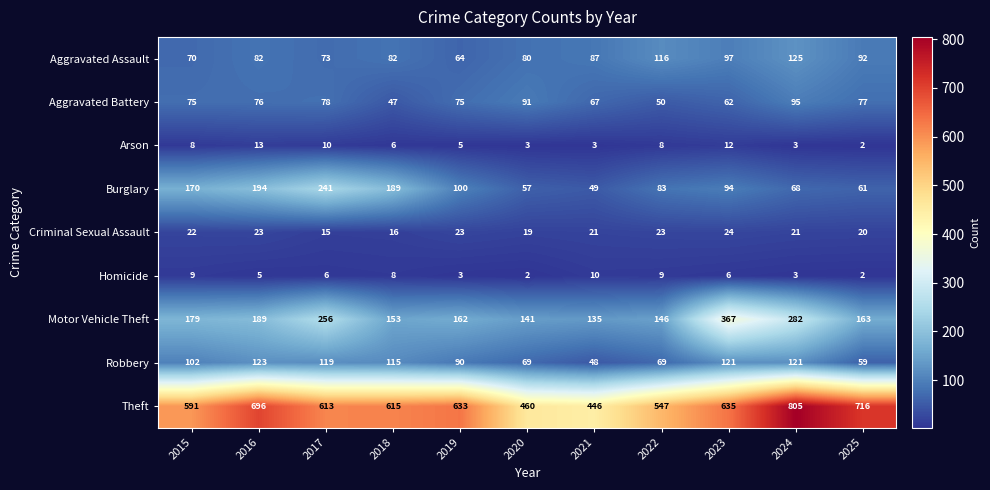

What is the greatest value displayed?

805